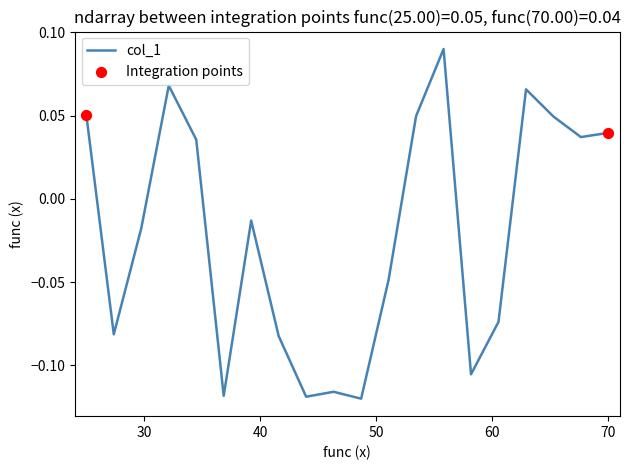

How many lines are shown in the chart?

1